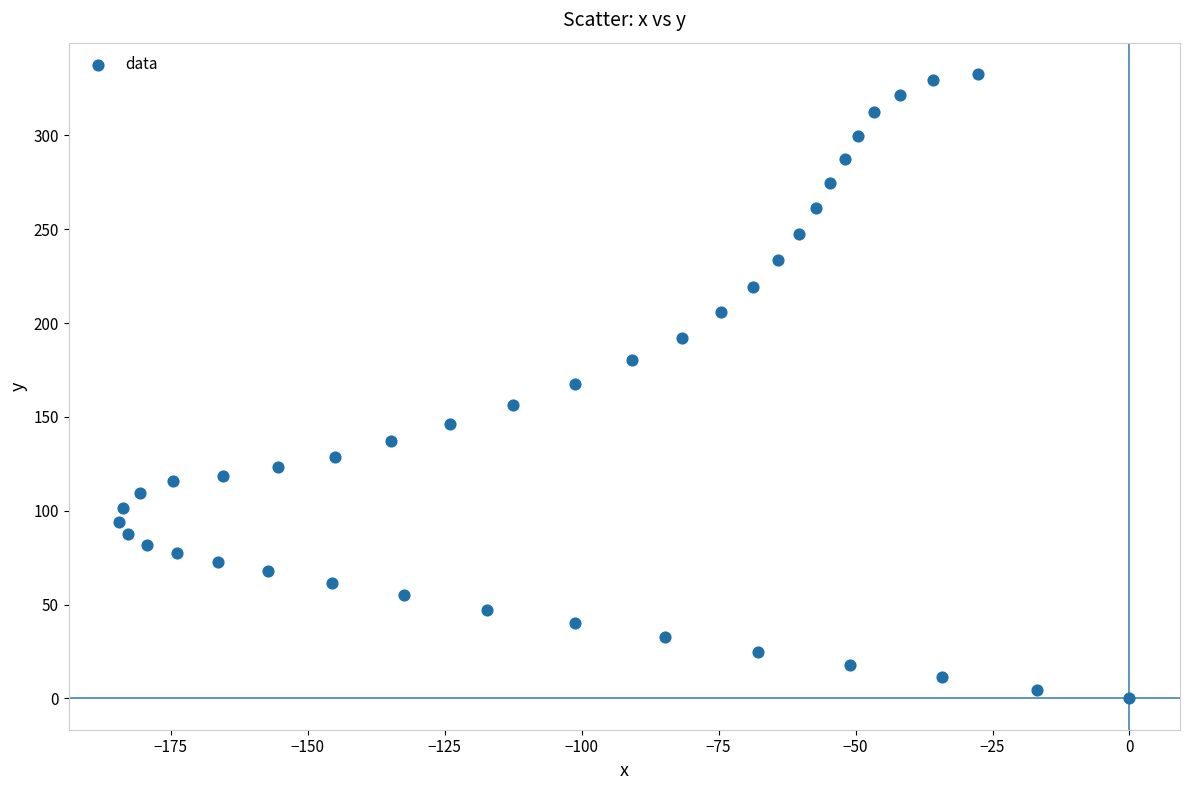

What is the range of Y values (max minus min)?

332.8